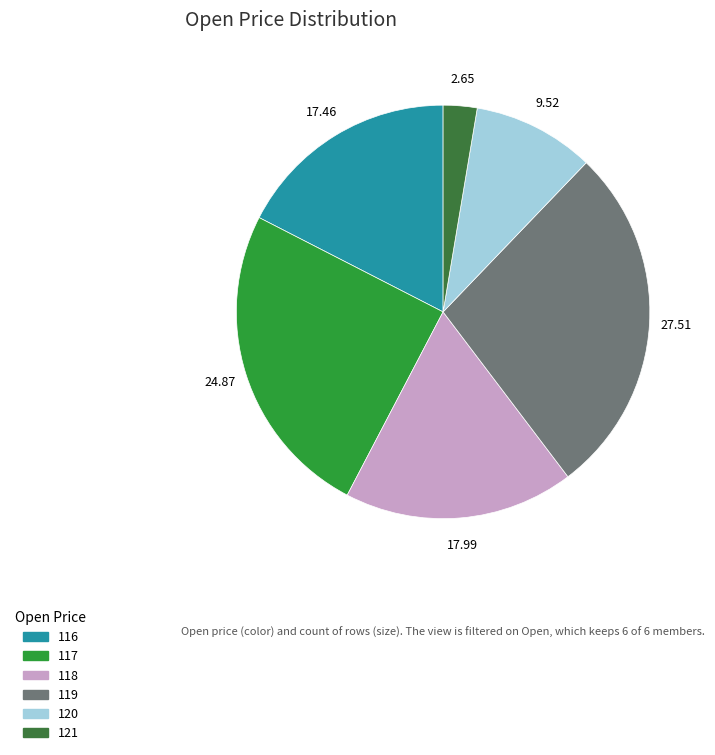

How many segments does this pie chart have?

6